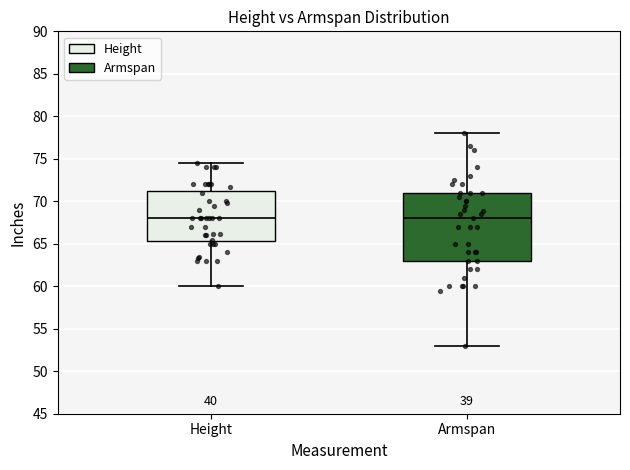

Reading left to right, read every box against the y-axis: the position of its median line, the range the box covers, and the ends of its whiskers. The values are not printed on the chart, so give them approximately, as read against the axis.

Height: median 68.0, box 65.5 to 71.0, whiskers 60.0 to 74.5
Armspan: median 68.0, box 63.0 to 71.0, whiskers 53.0 to 78.0